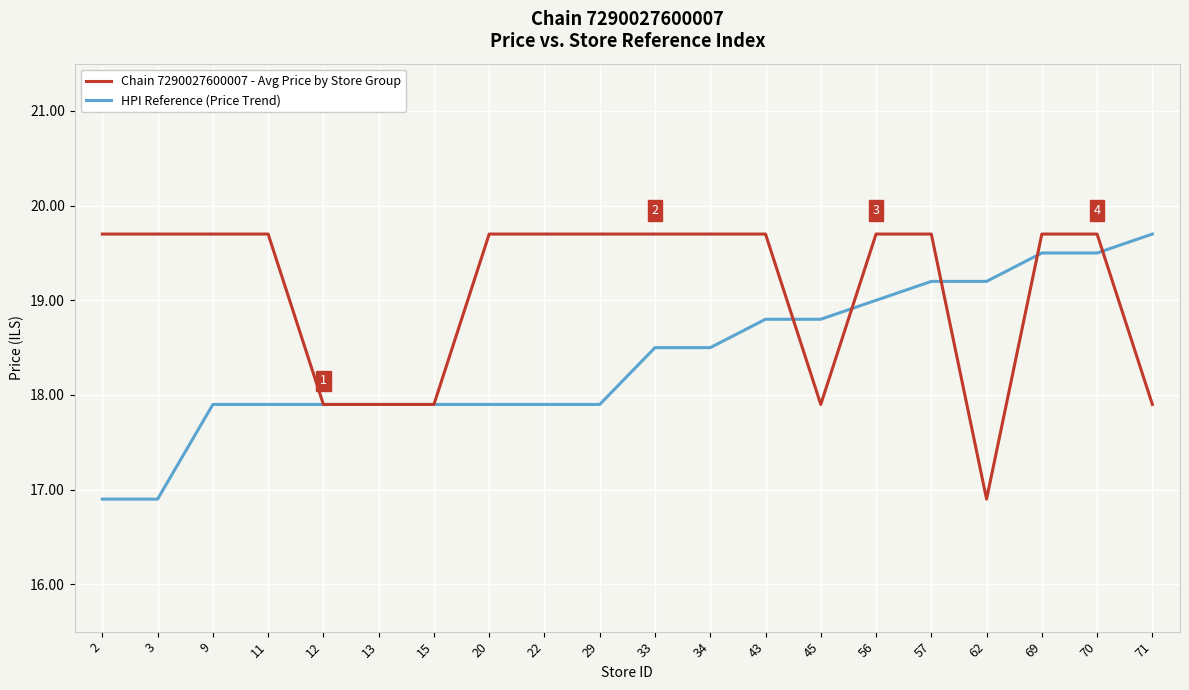

Is it true that HPI Reference (Price Trend) equals 16.9 at 3?

True